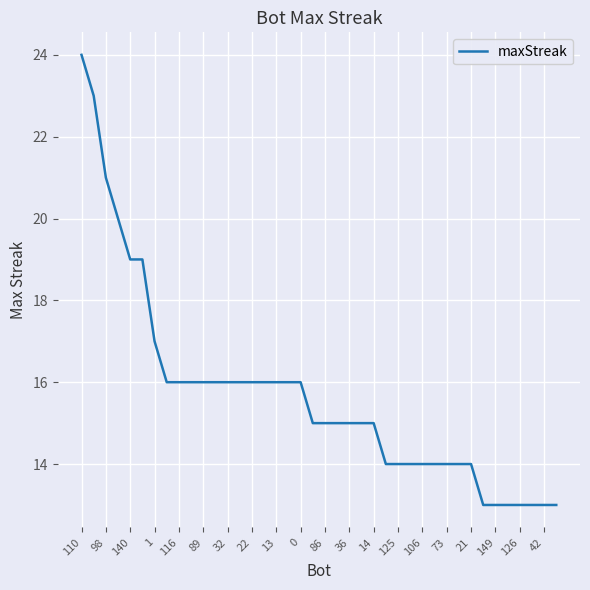

What is the difference between the maximum and minimum values?

11